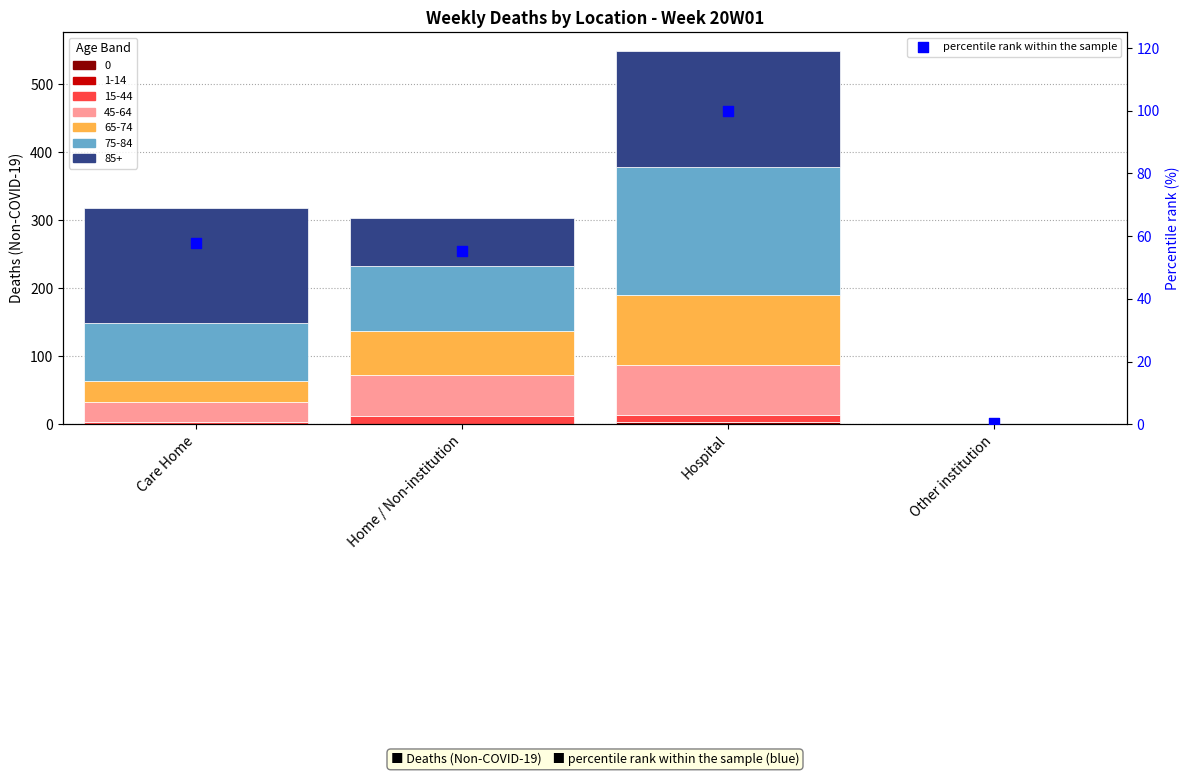

What is the change in value from Care Home to Home / Non-institution?

-2.6